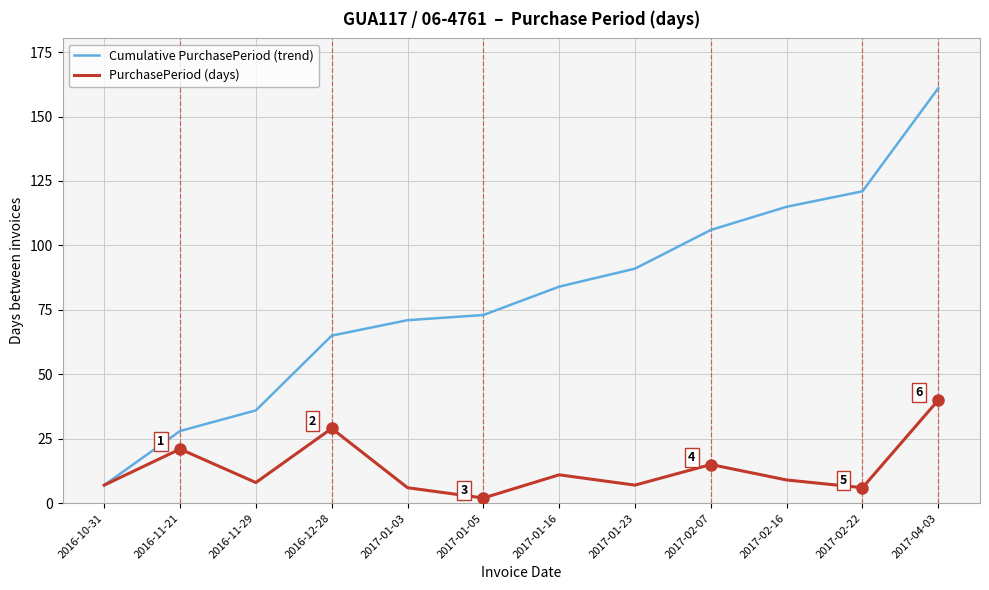

What is the total value across all series at 2017-01-05?

75